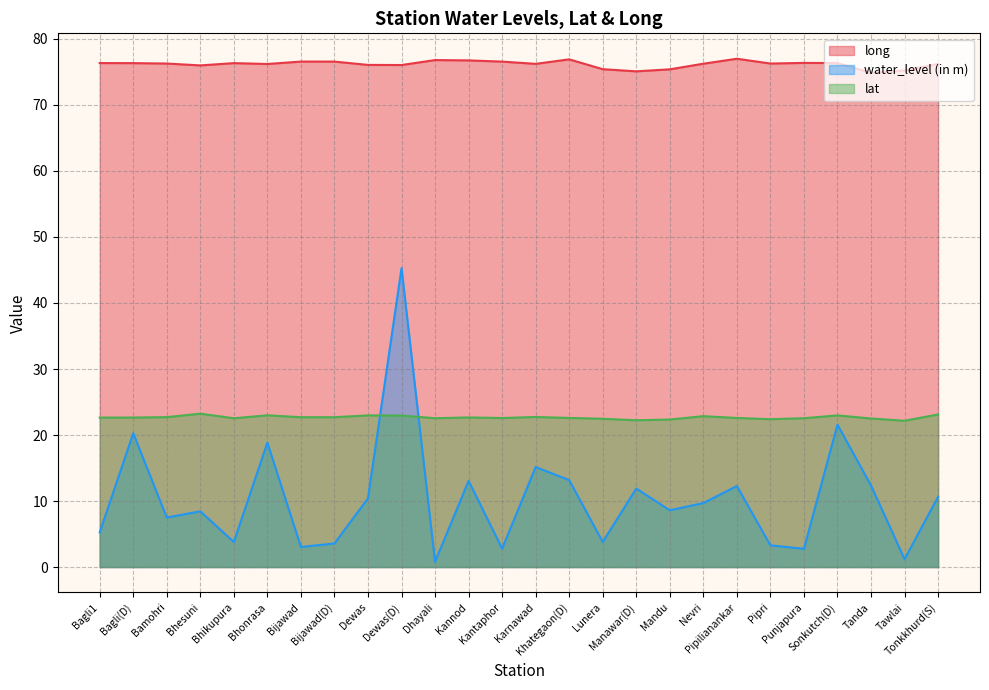

True or false: lat and water_level (in m) intersect in this chart.

True